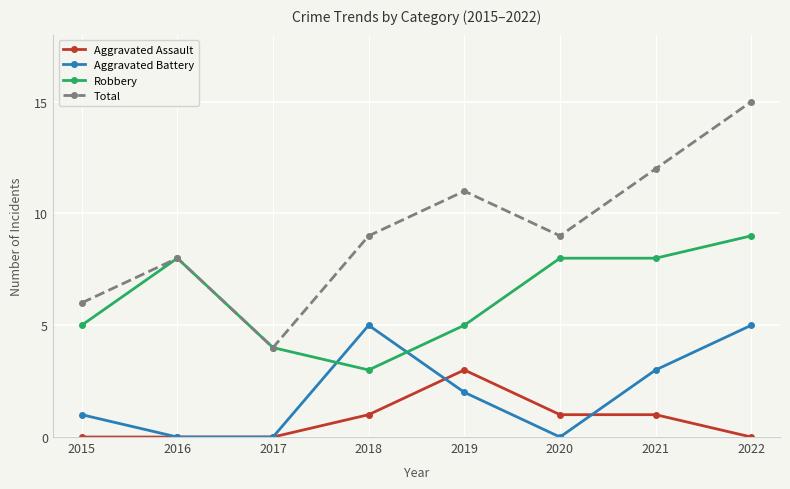

What is the value of the Aggravated Battery point at the 1st from the left?

1